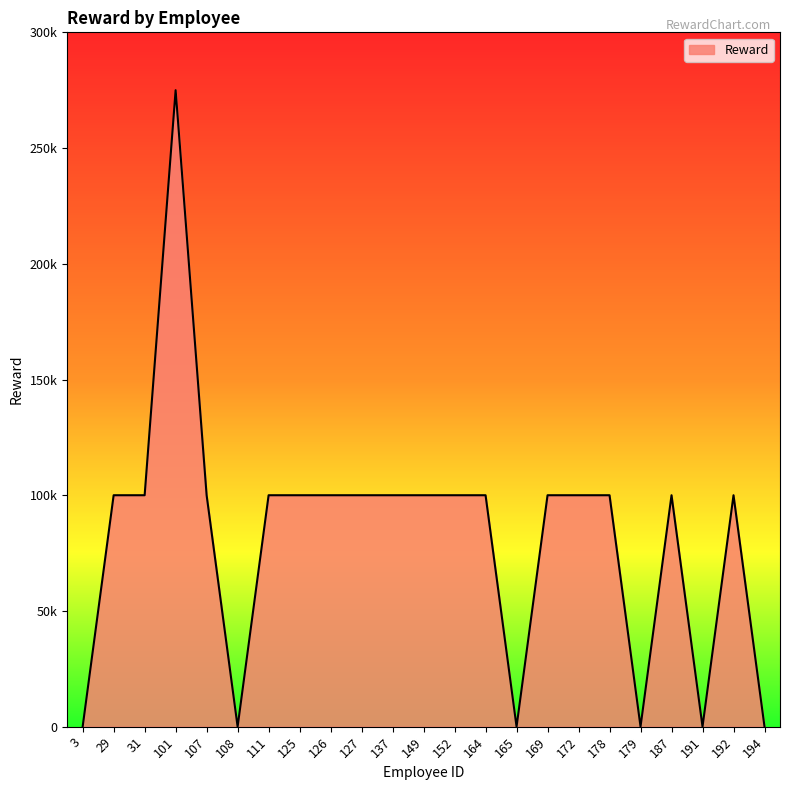

True or false: the data has more than 0 interior local peaks.

True